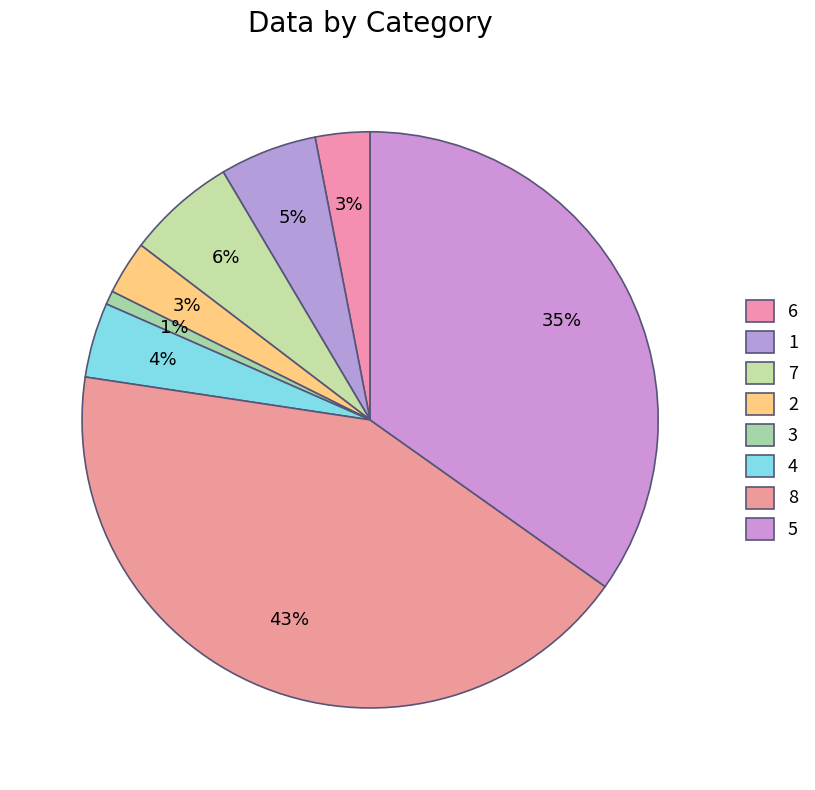

How many slices are in this pie chart?

8